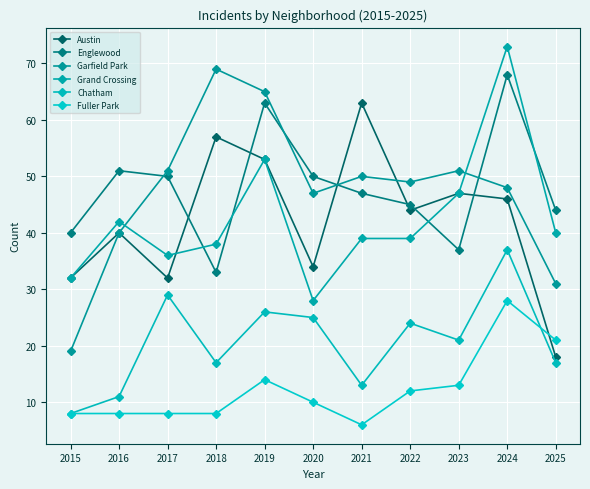

The Fuller Park series shows 21 at 2019. True or false?

False